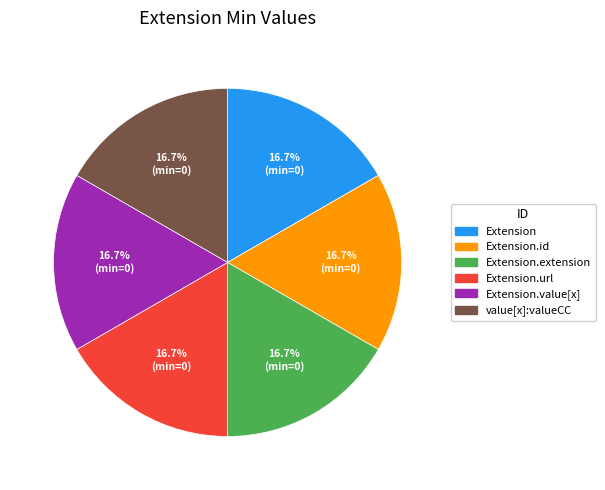

Is there a majority slice in this chart?

No